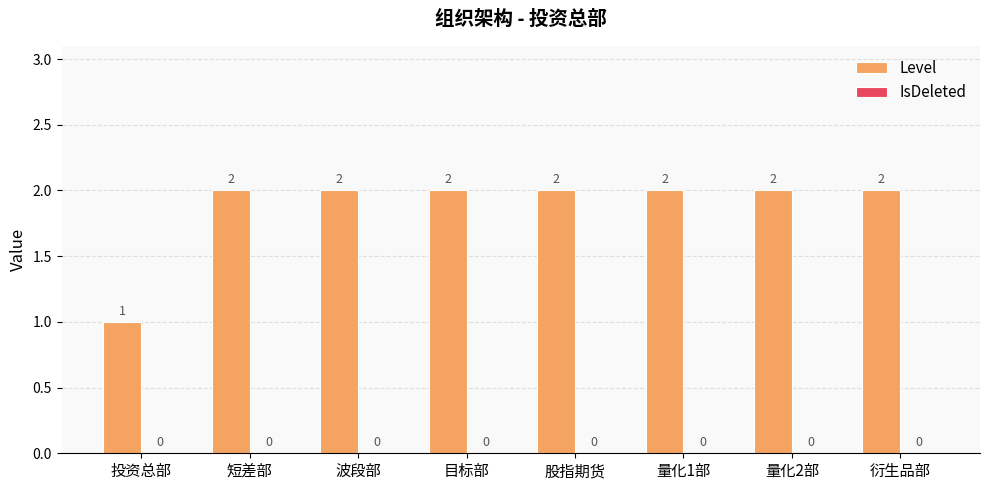

How many categories are shown in the chart?

8